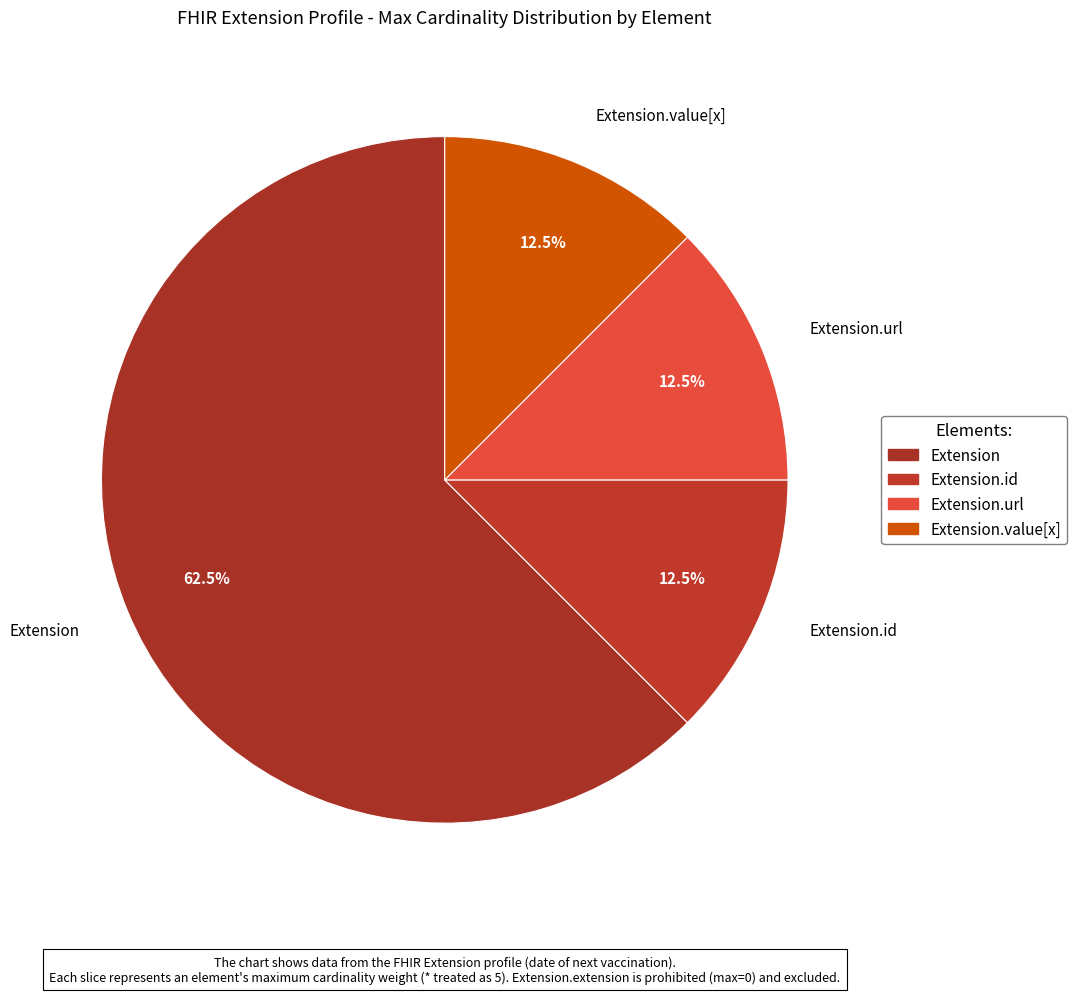

Is there any slice that represents more than half of the pie?

Yes